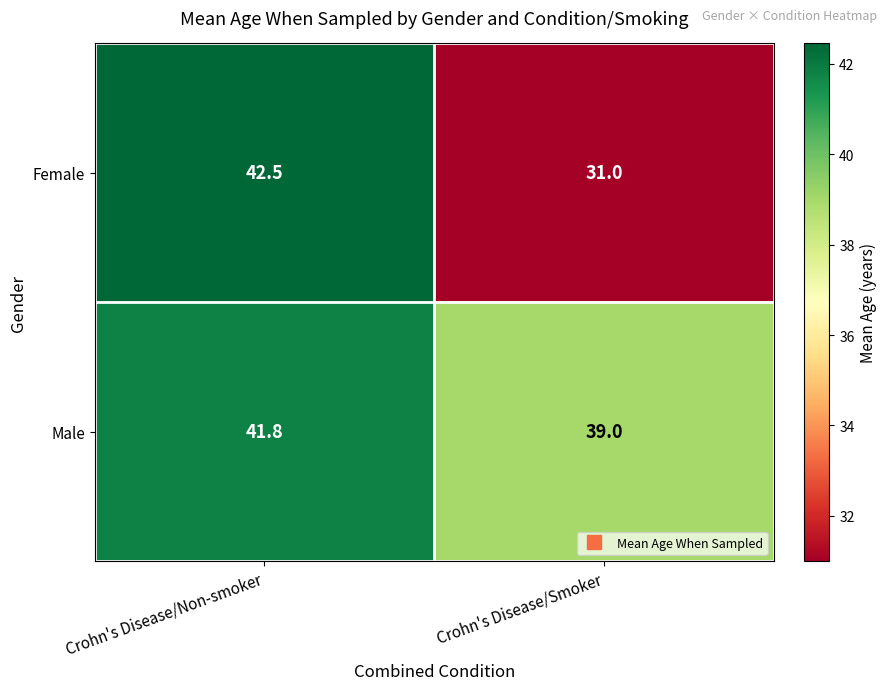

What is the difference between the maximum and minimum values in the Female series?

11.5